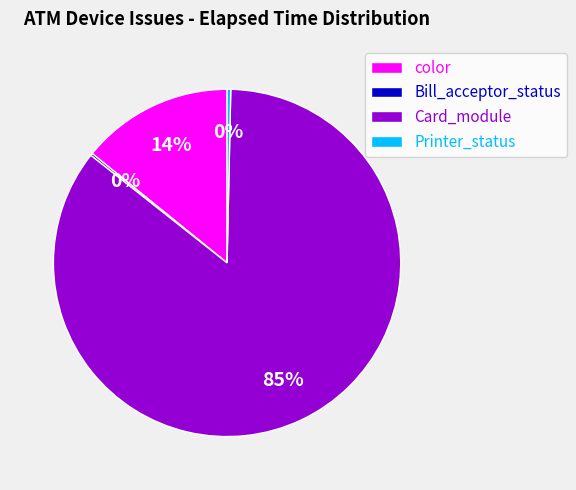

To the nearest percent, what is the average slice percentage?

25%